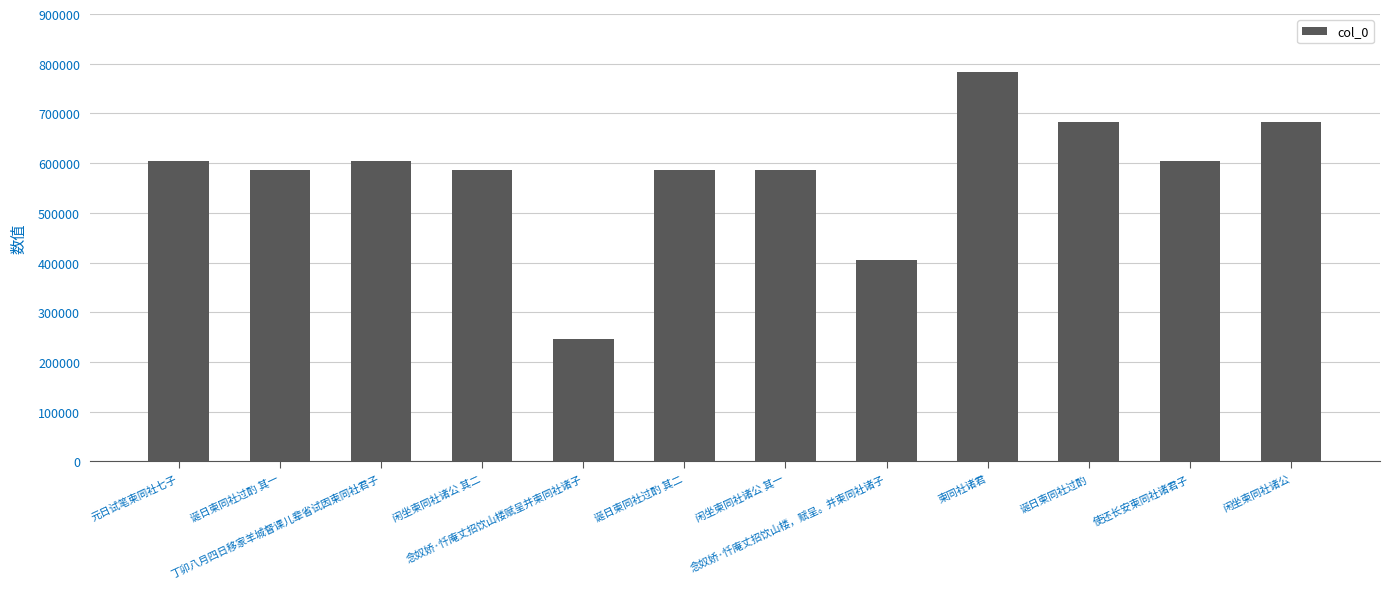

What is the maximum value shown in the chart?

782563